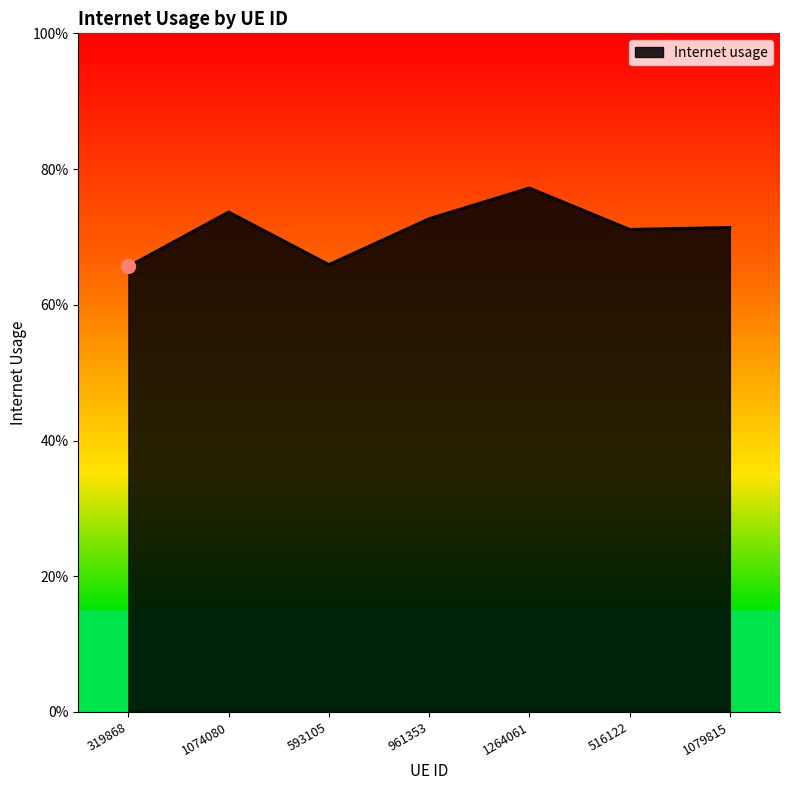

Where is the first local maximum?

1074080